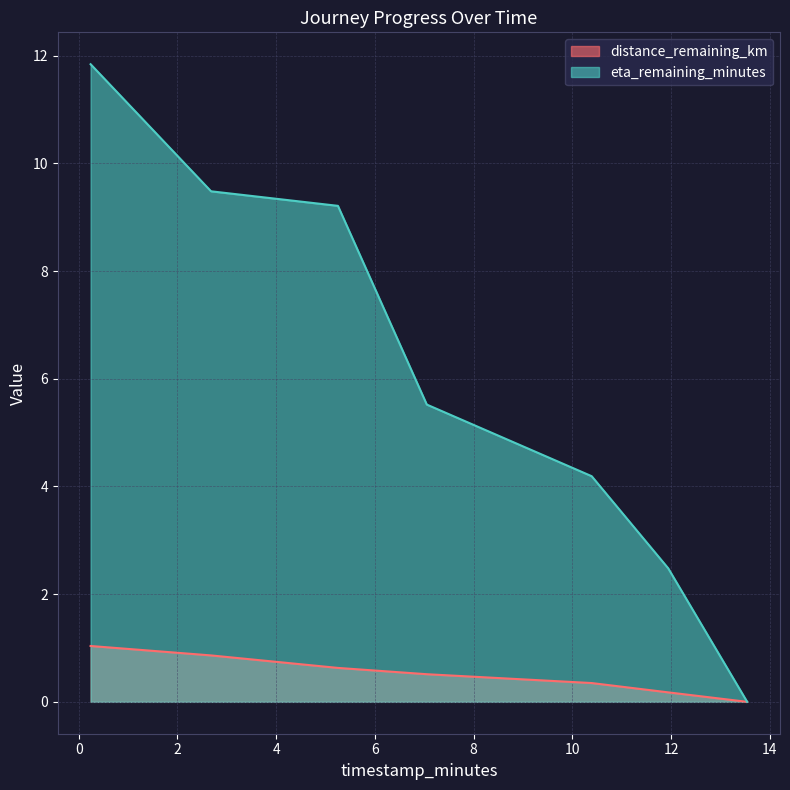

What is the total value across all series at 5.25?

9.8